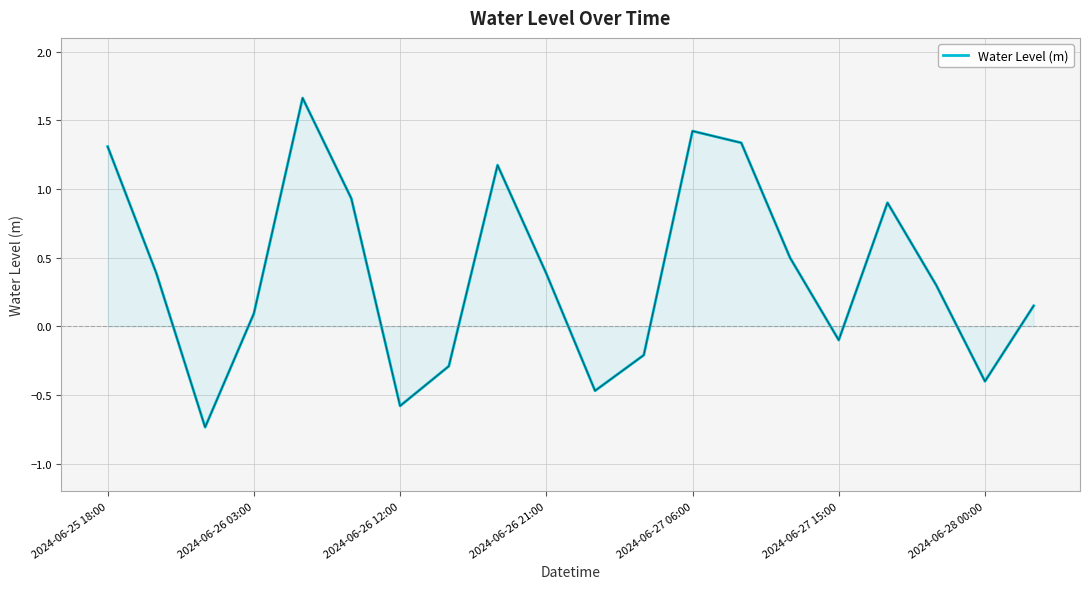

Does the chart have visible grid lines?

Yes